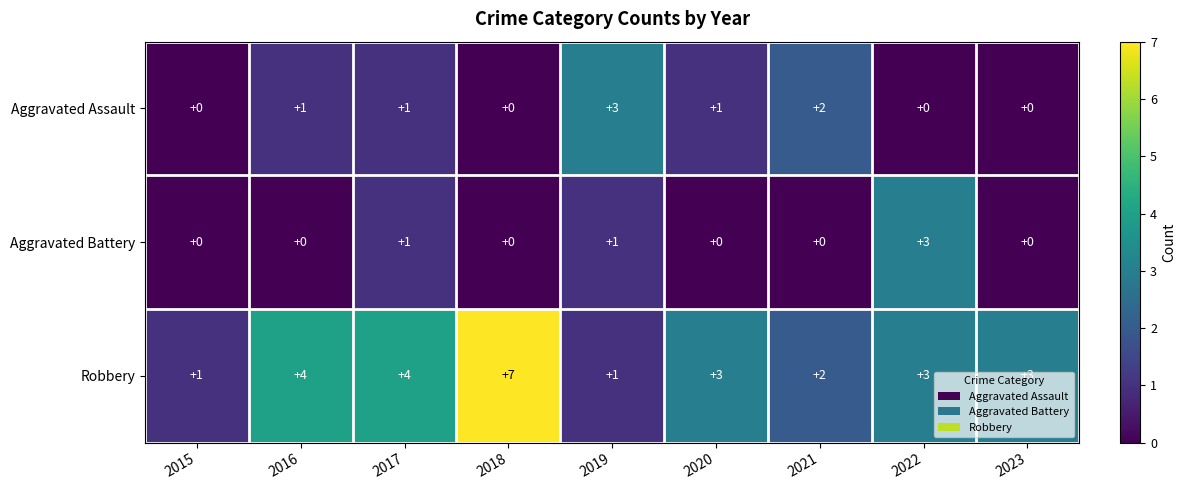

Between 2018 and 2022, which series saw the biggest shift?

Robbery